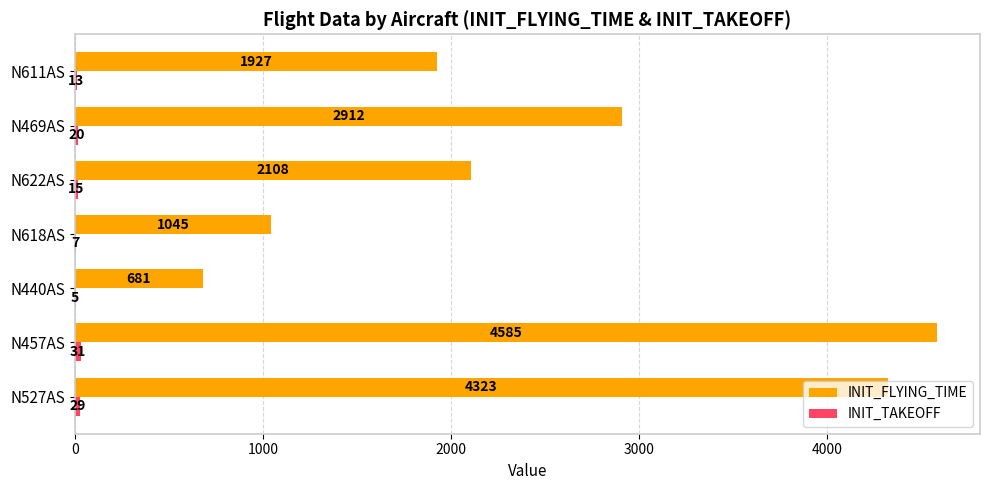

Which series changed the most between N527AS and N611AS?

INIT_FLYING_TIME